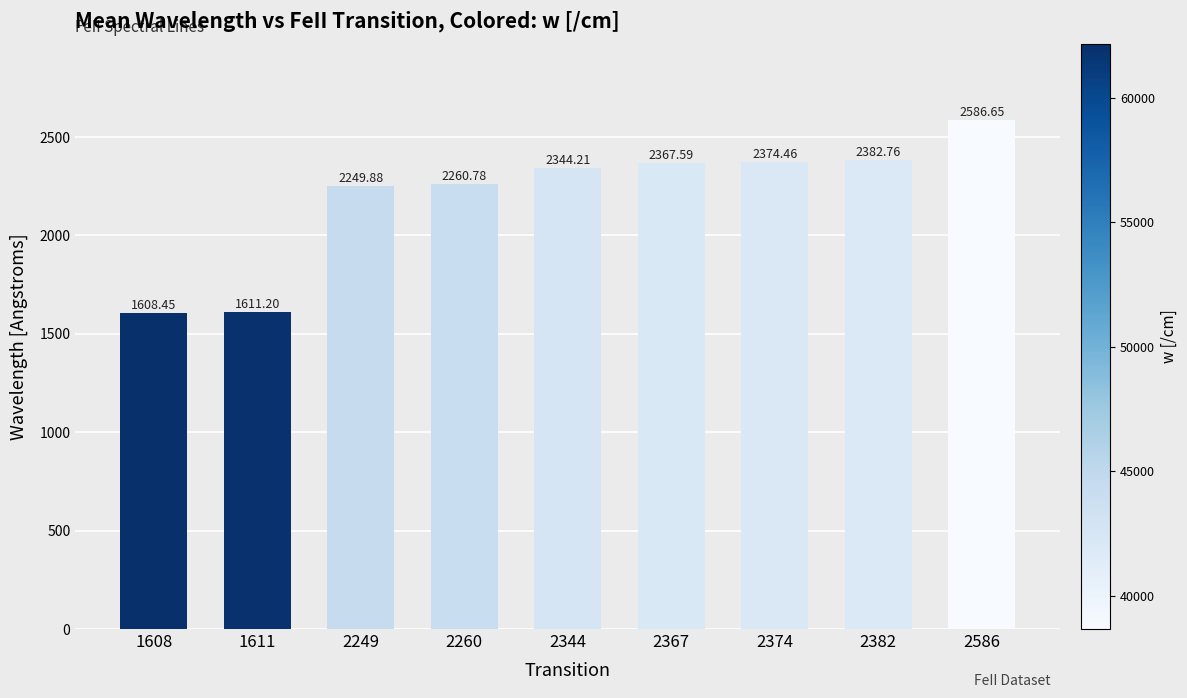

The value at 2260 is 3405.0. True or false?

False